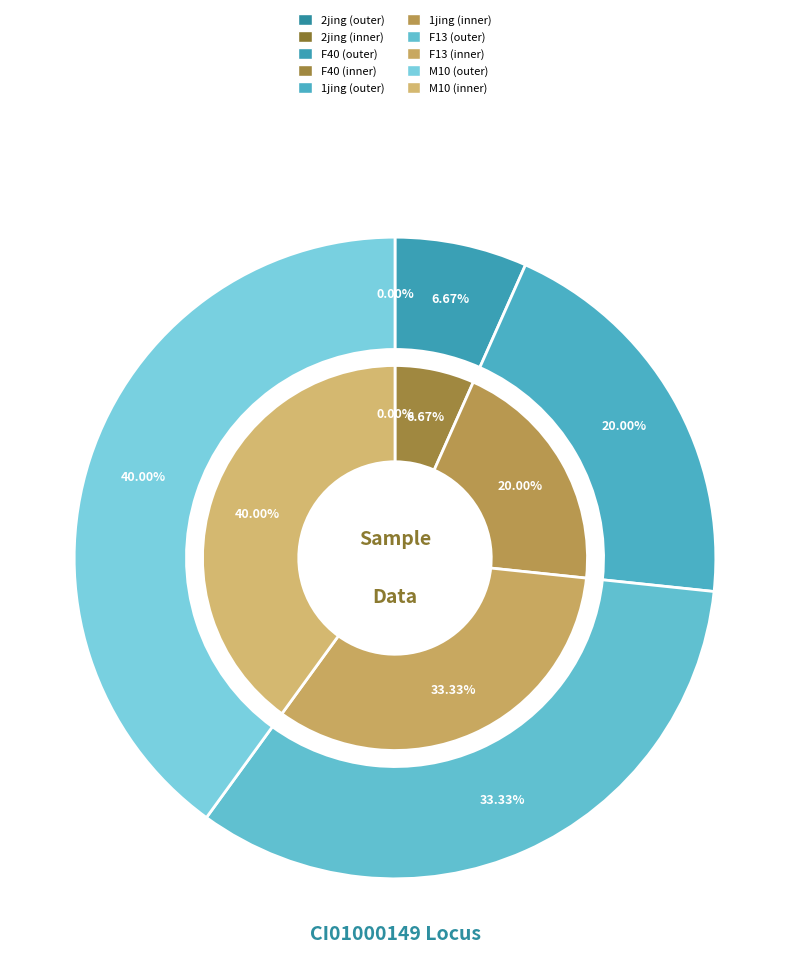

True or false: F13 accounts for 33% of the total.

True